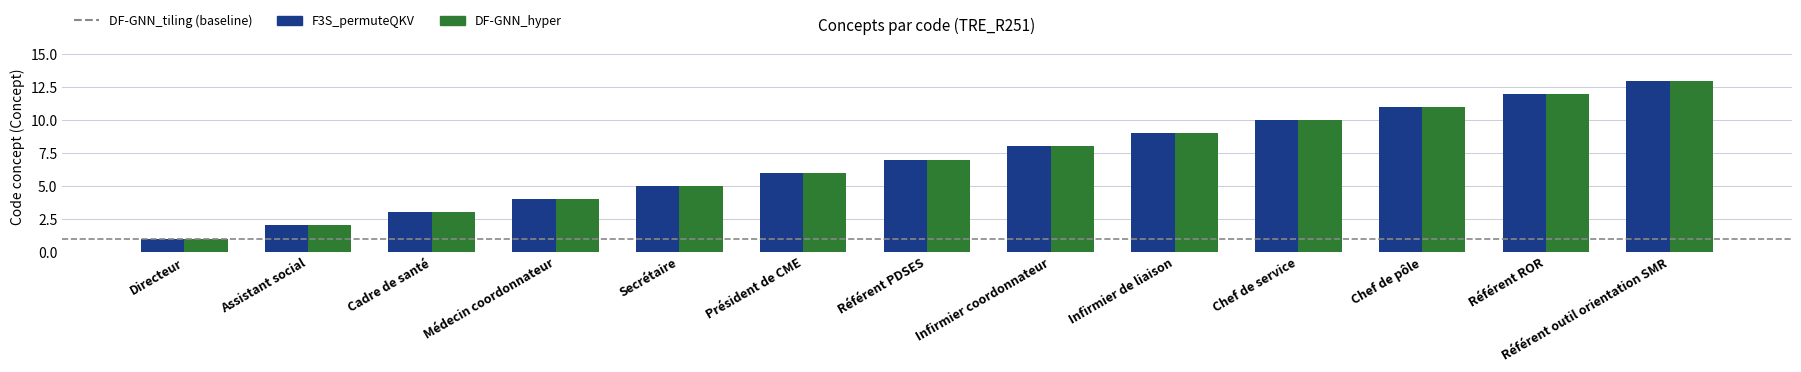

Rank the categories by F3S_permuteQKV value from highest to lowest.

Référent outil orientation SMR, Référent ROR, Chef de pôle, Chef de service, Infirmier de liaison, Infirmier coordonnateur, Référent PDSES, Président de CME, Secrétaire, Médecin coordonnateur, Cadre de santé, Assistant social, Directeur